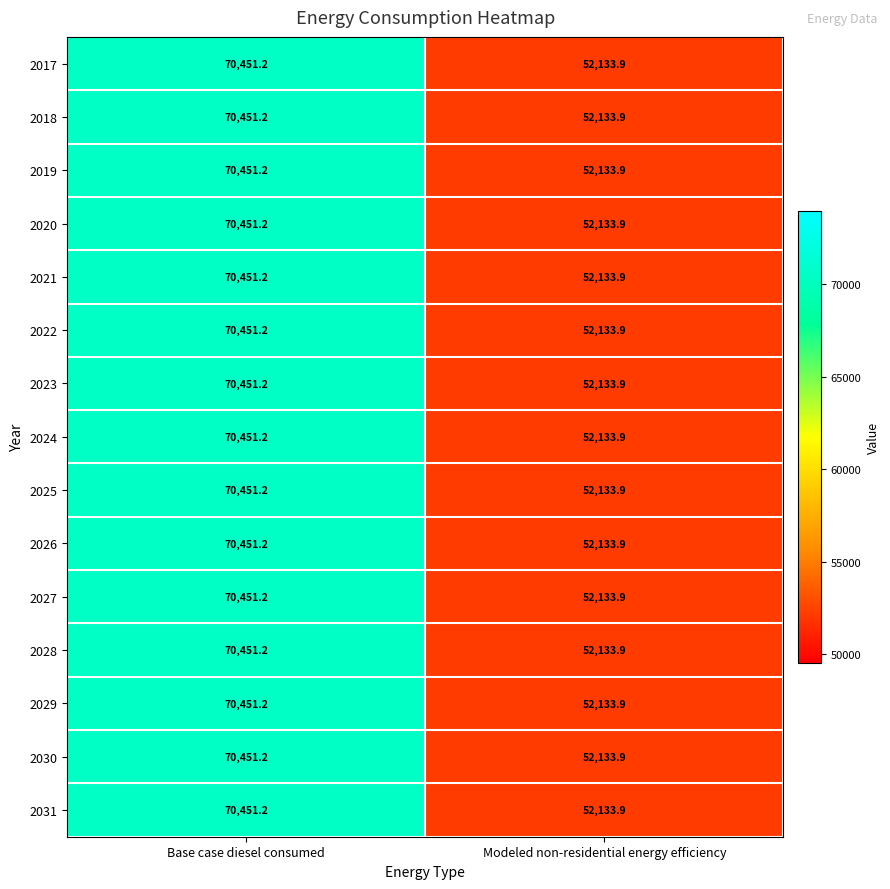

Which label corresponds to the smallest value in the chart?

Modeled non-residential energy efficiency